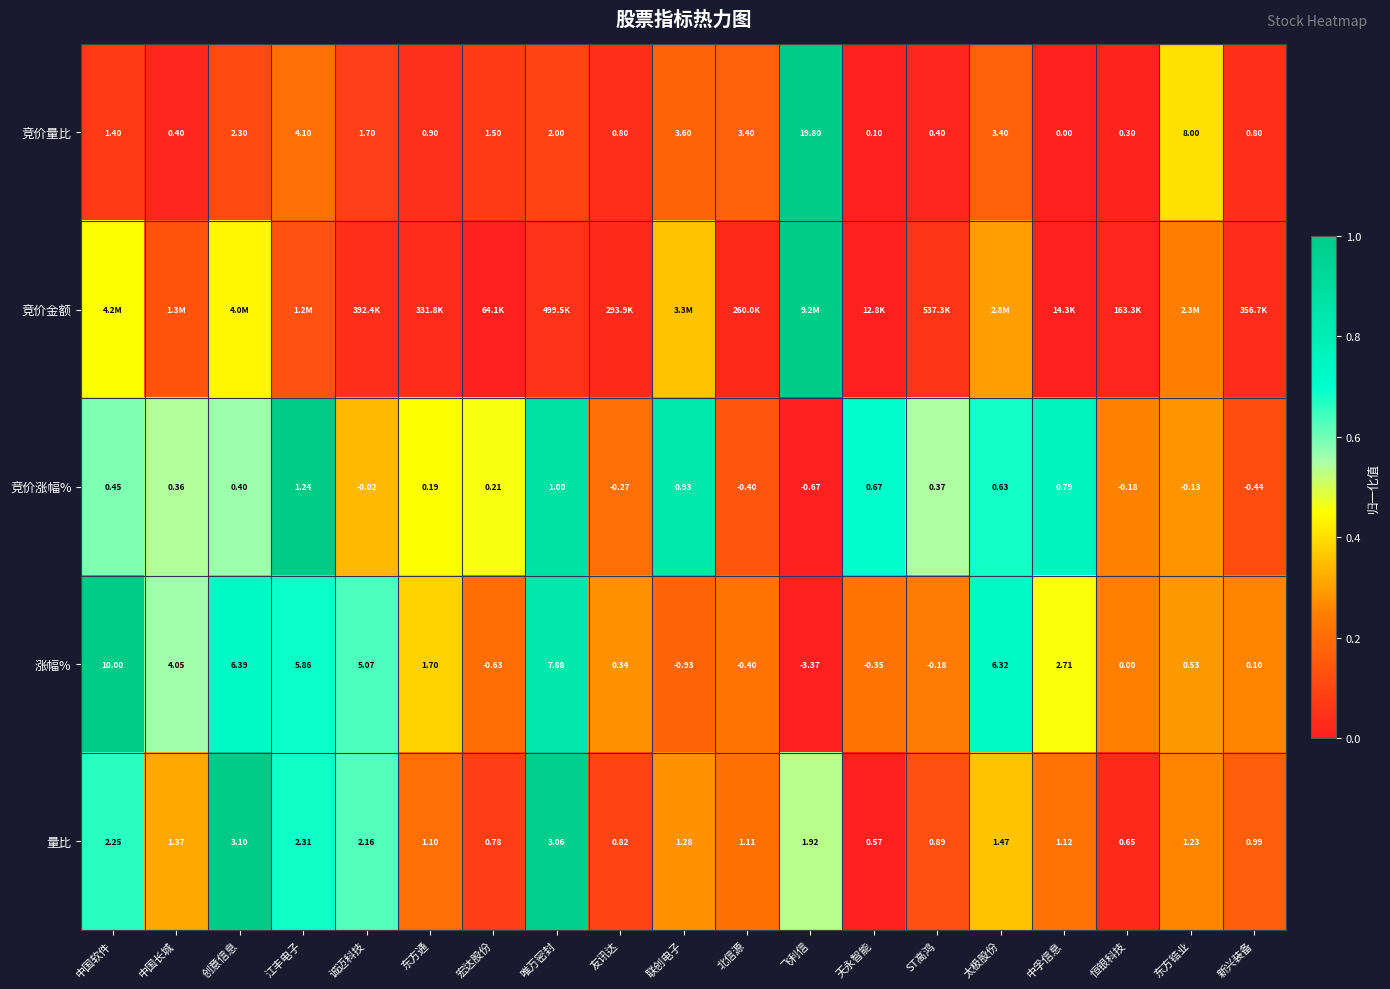

What is the spread (max minus min) of values at 江丰电子?

0.9